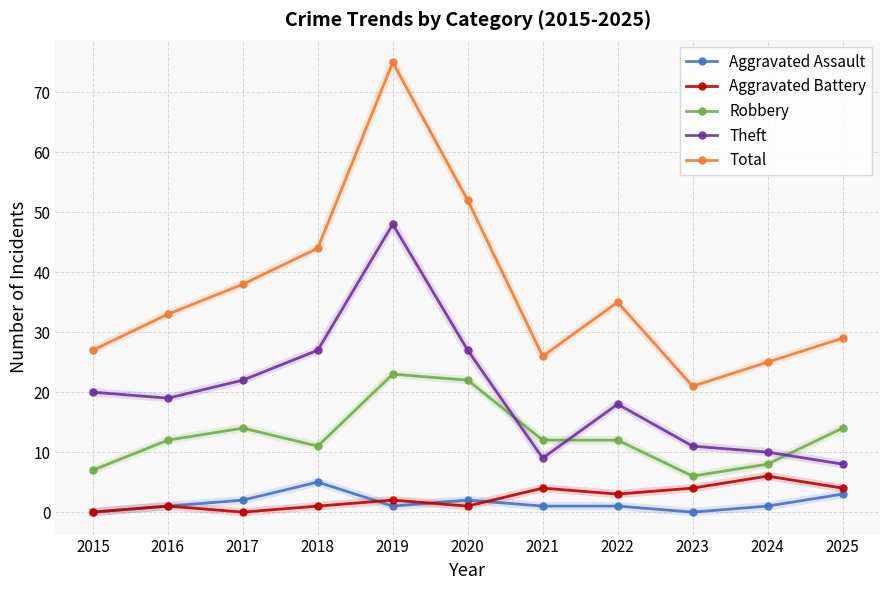

Rank the series at 2018 from highest to lowest value.

Total, Theft, Robbery, Aggravated Assault, Aggravated Battery